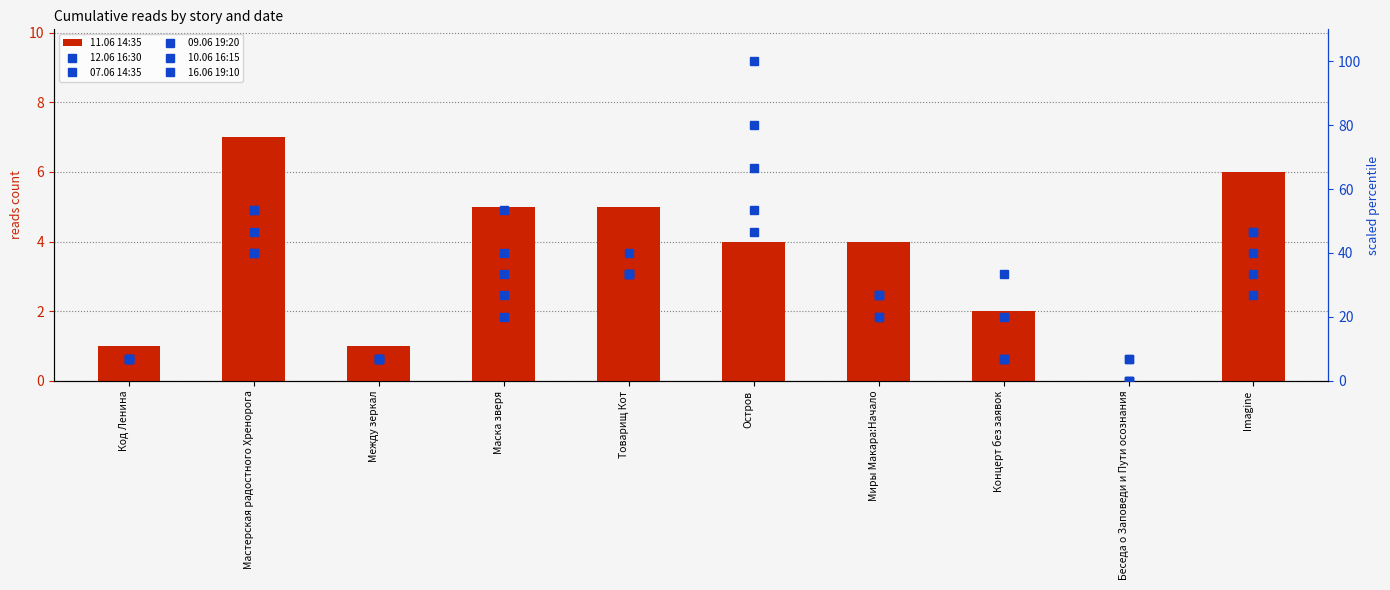

Are the bars grouped side by side (vs. stacked)?

Yes